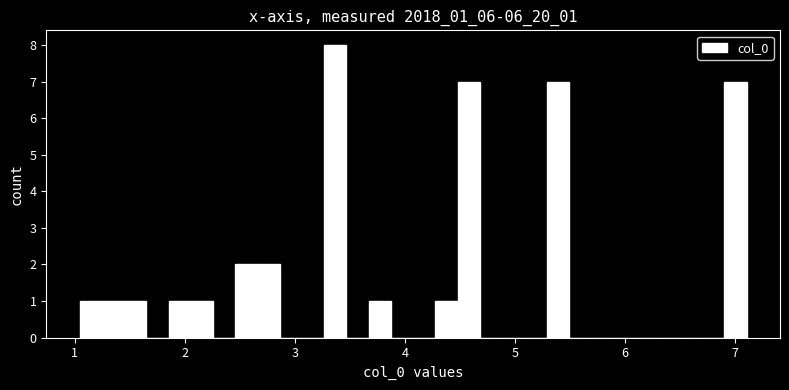

Read against the x-axis, roughly where is the centre of the tallest bar?

3.4